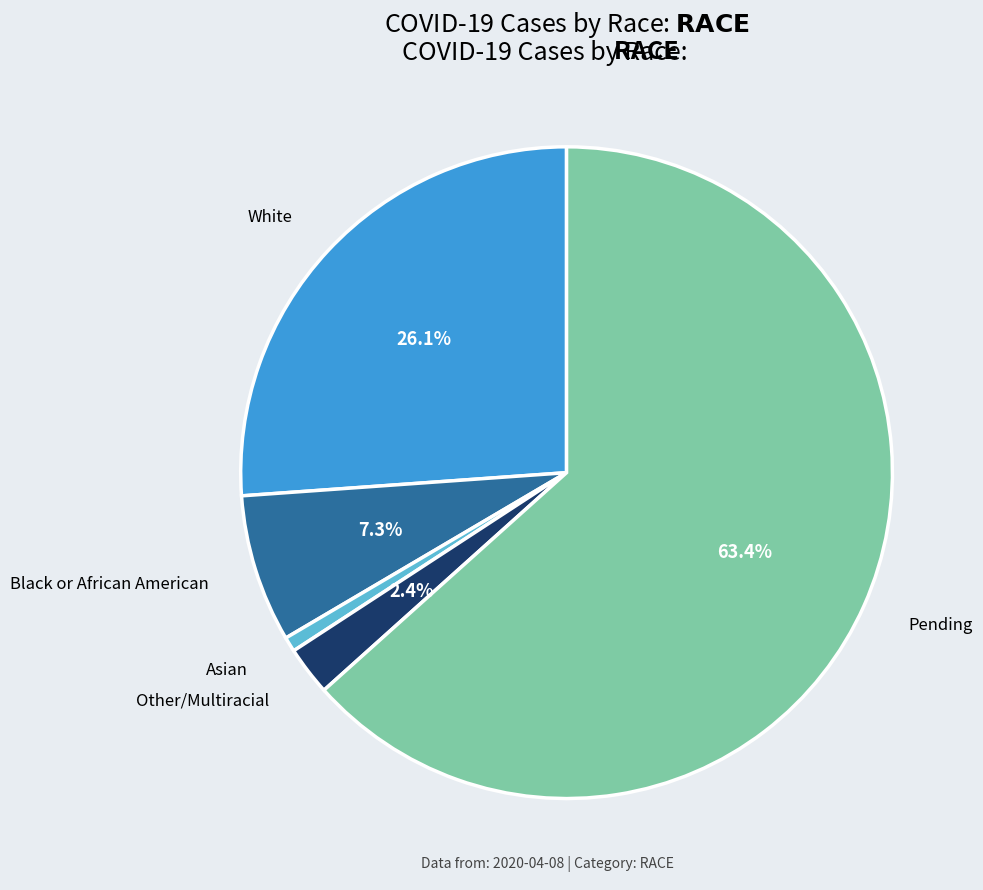

How many segments does this pie chart have?

5